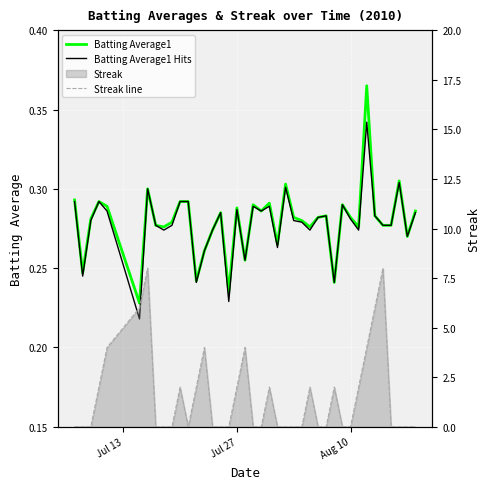

Rank the series by their maximum value, from highest to lowest.

Streak line, Batting Average1, Batting Average1 Hits